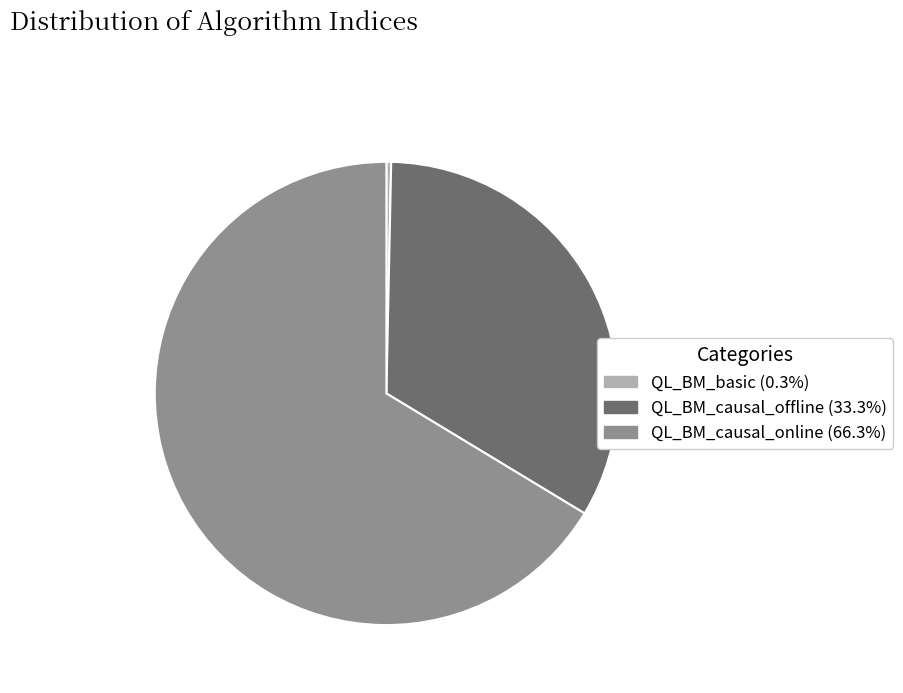

How many slices are in this pie chart?

3